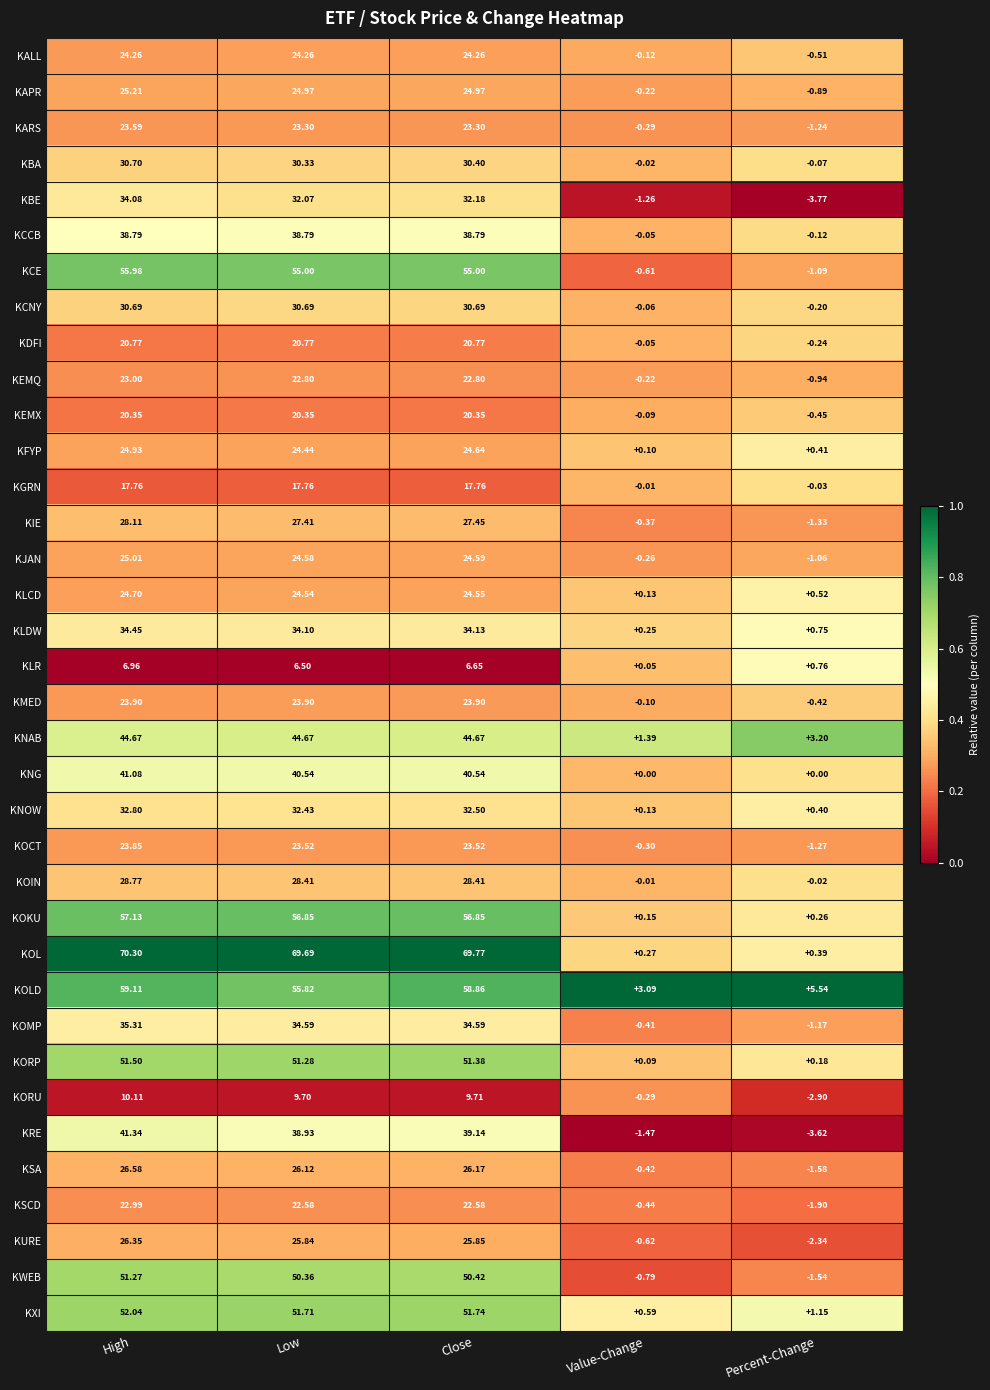

At which category is the sum across all series the highest?

High